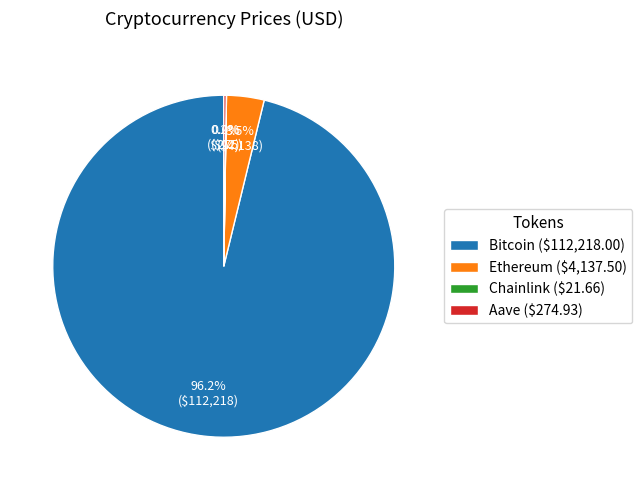

Does Bitcoin ($112,218.00) account for over 50% of the chart?

Yes